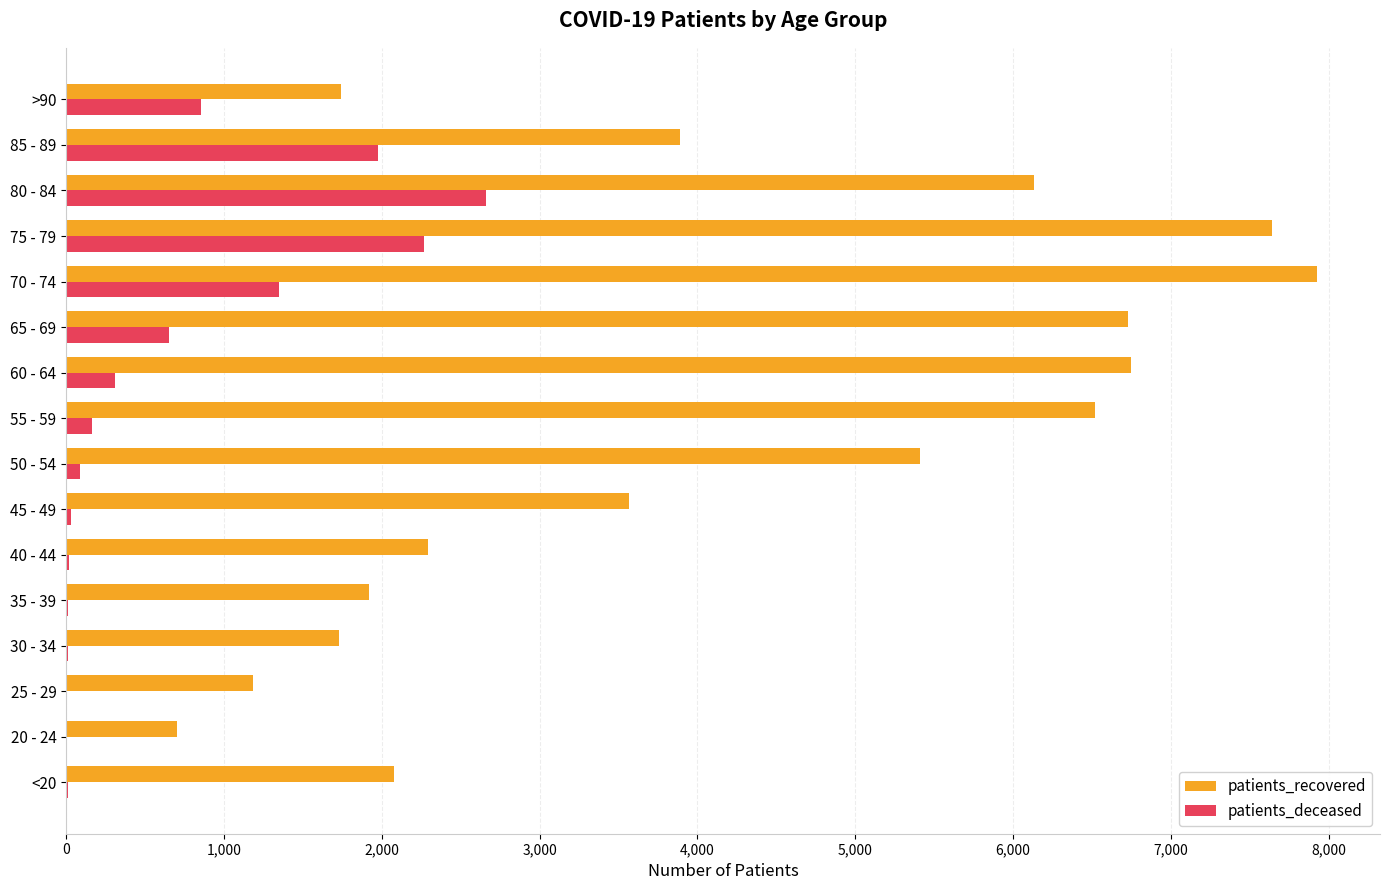

Between 40 - 44 and 65 - 69, which series saw the biggest shift?

patients_recovered